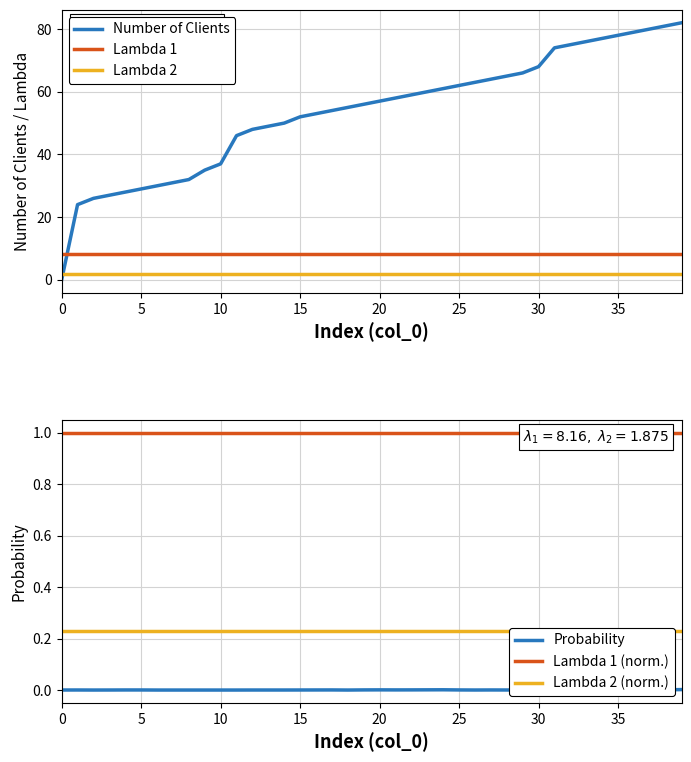

What are all the series names shown in the legend?

Number of Clients, Lambda 1, Lambda 2, Probability, Lambda 1 (norm.), Lambda 2 (norm.)